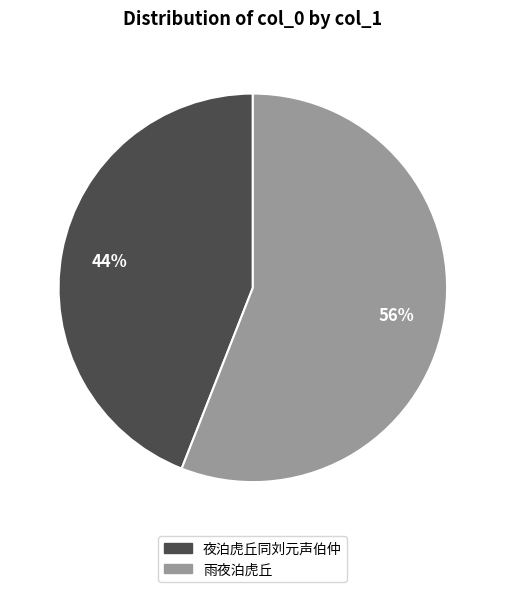

Is there any slice that represents more than half of the pie?

Yes